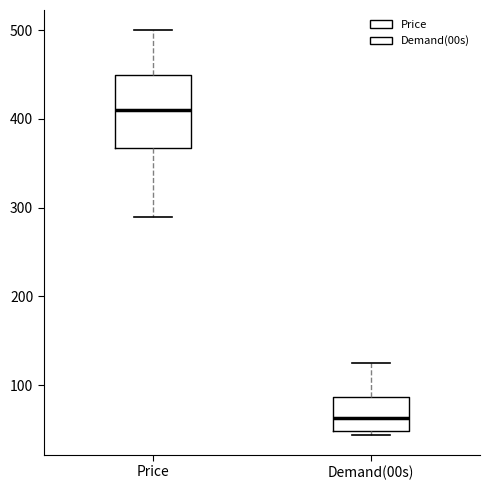

Which box has the lowest median line?

Demand(00s)